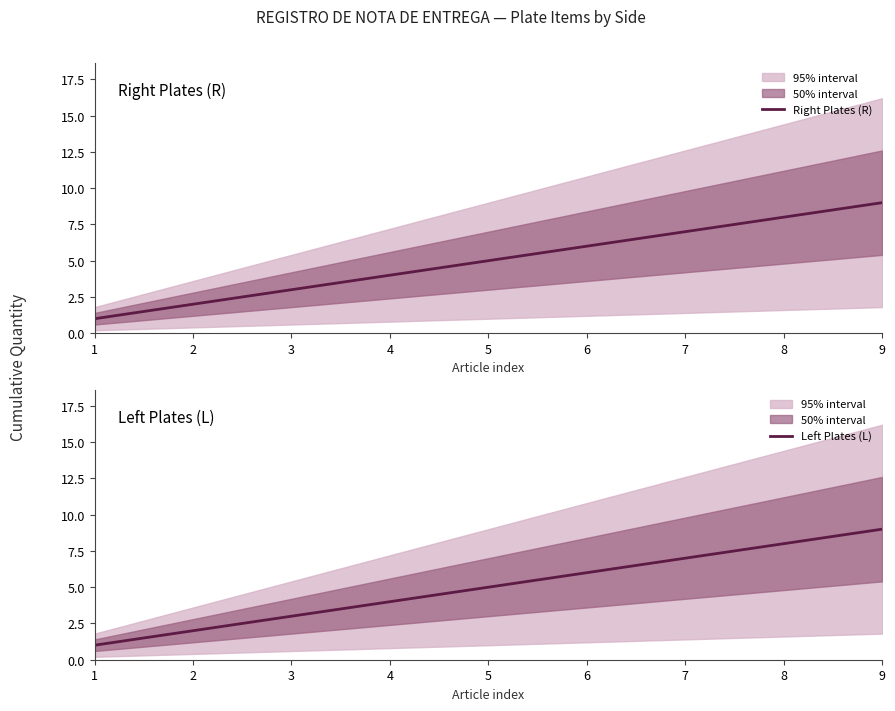

Is it true that Left Plates (L) equals 1 at 2?

False